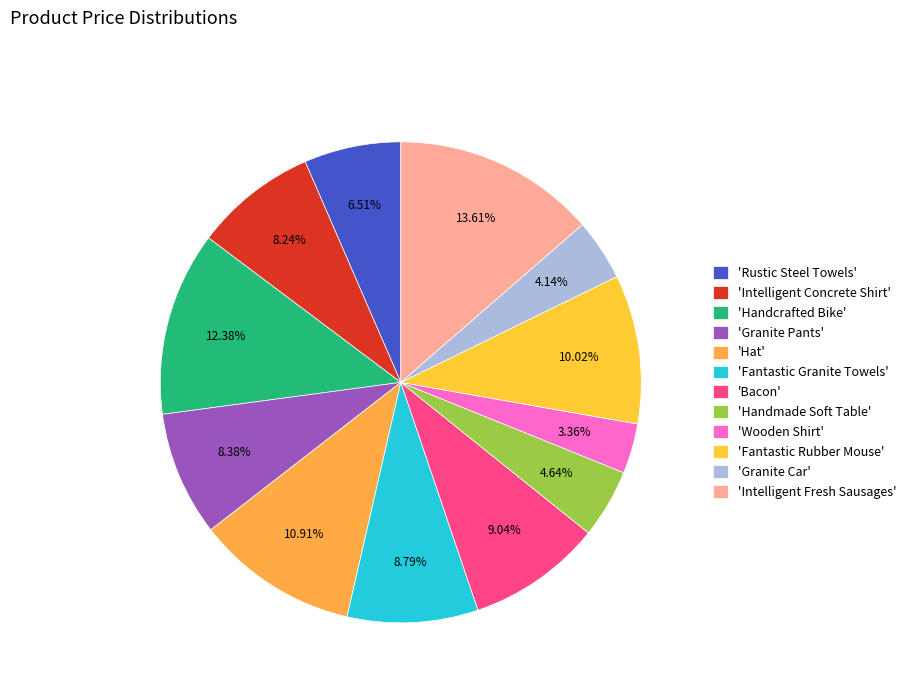

Does any single category account for the majority?

No